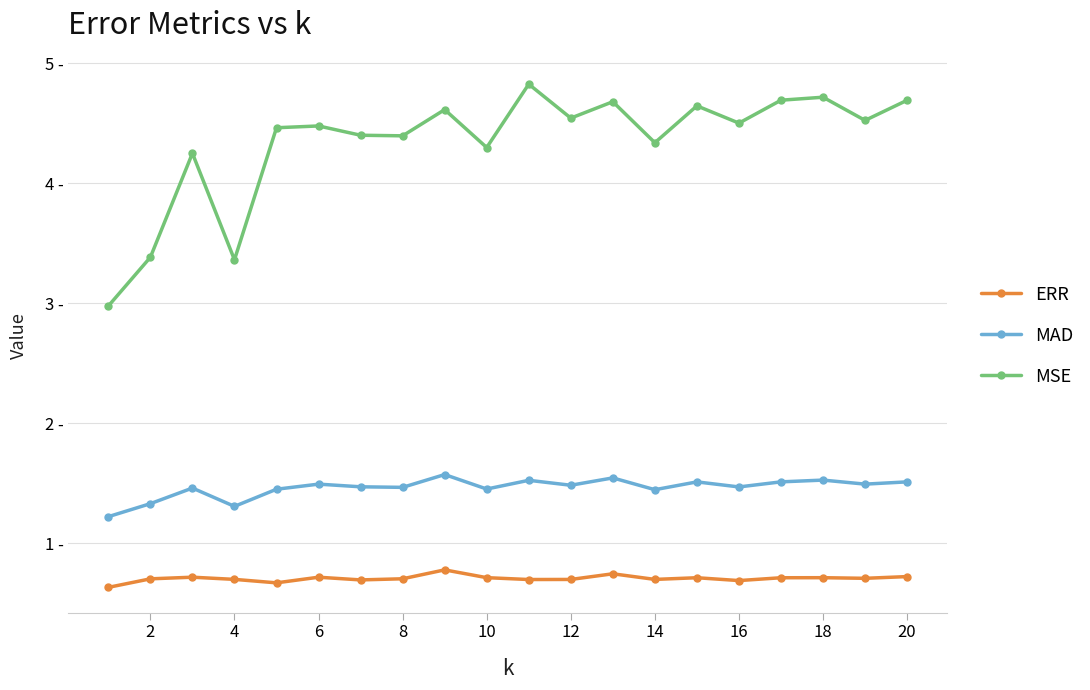

True or false: MAD and ERR intersect in this chart.

False